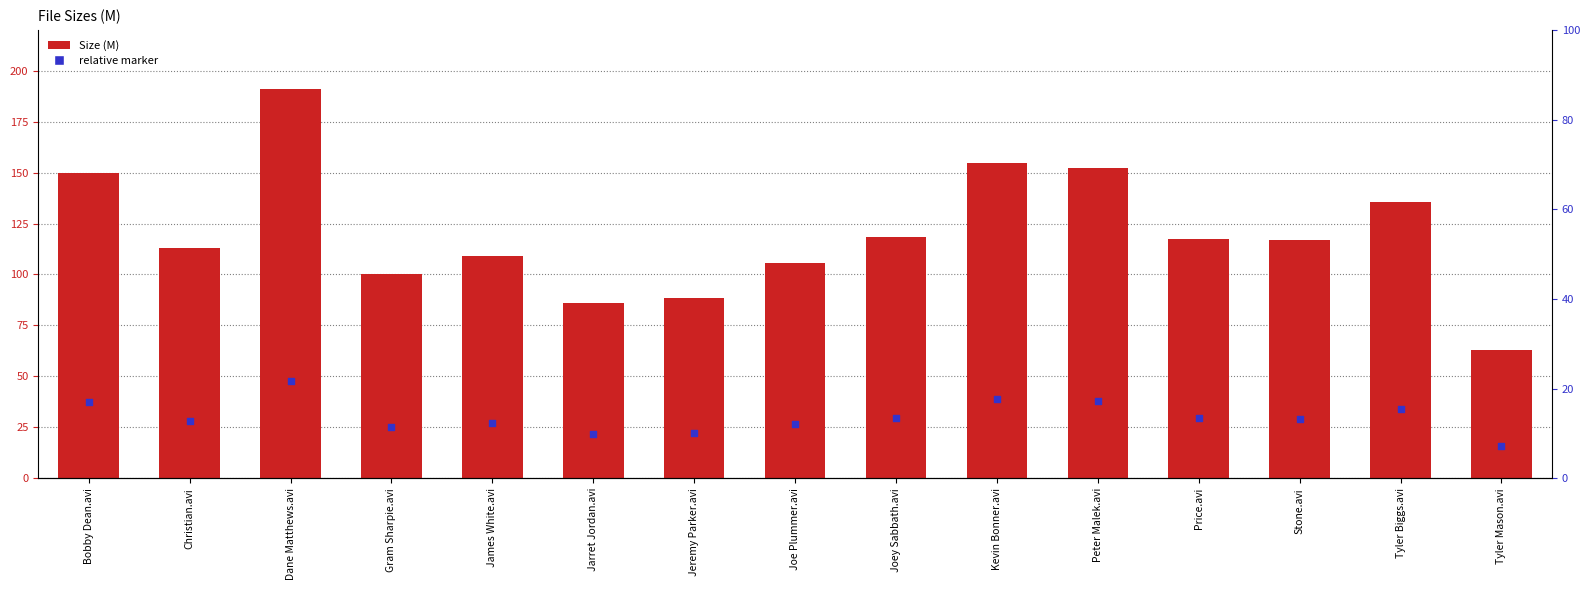

Is the value of Size (M) at Price.avi greater than the value of relative marker at Gram Sharpie.avi?

Yes